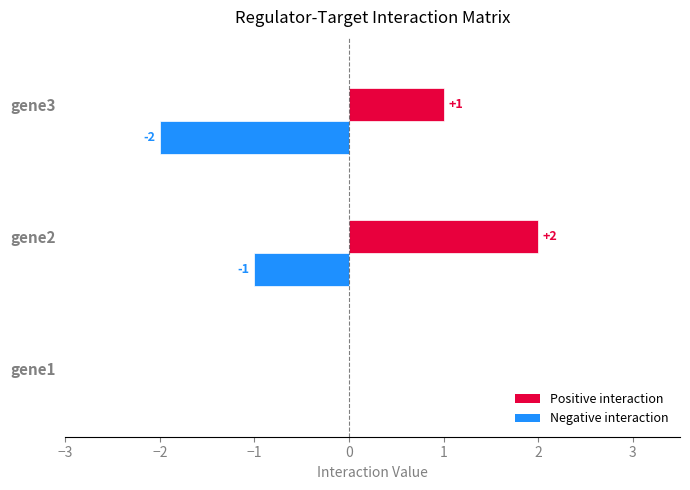

The gene2 series shows 0.7 at gene3. True or false?

False